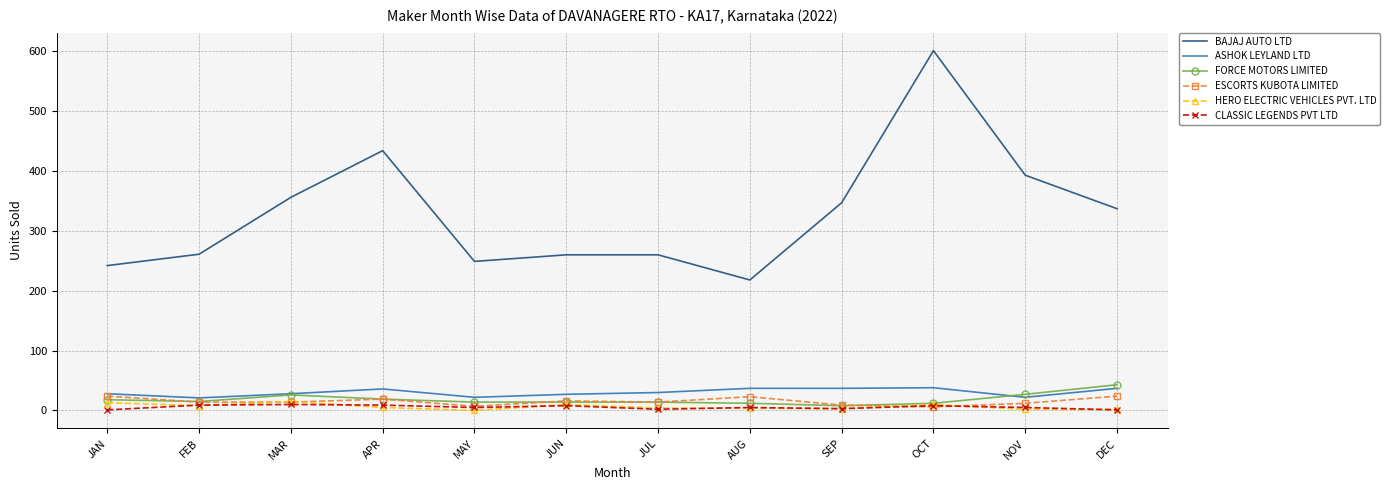

Read the CLASSIC LEGENDS PVT LTD value at JUL.

2